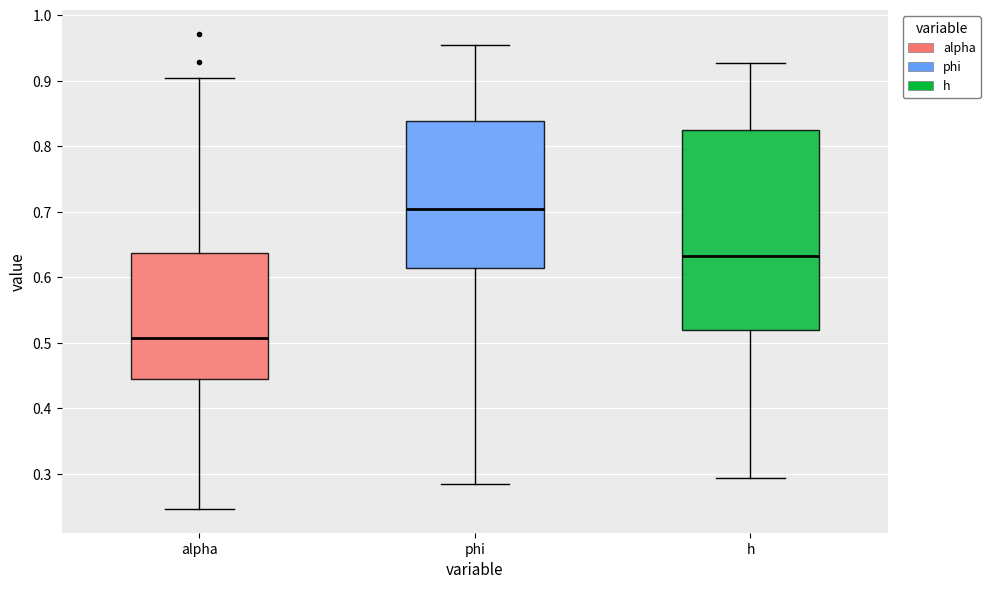

Which box is the tallest, from its lower edge to its upper edge?

h